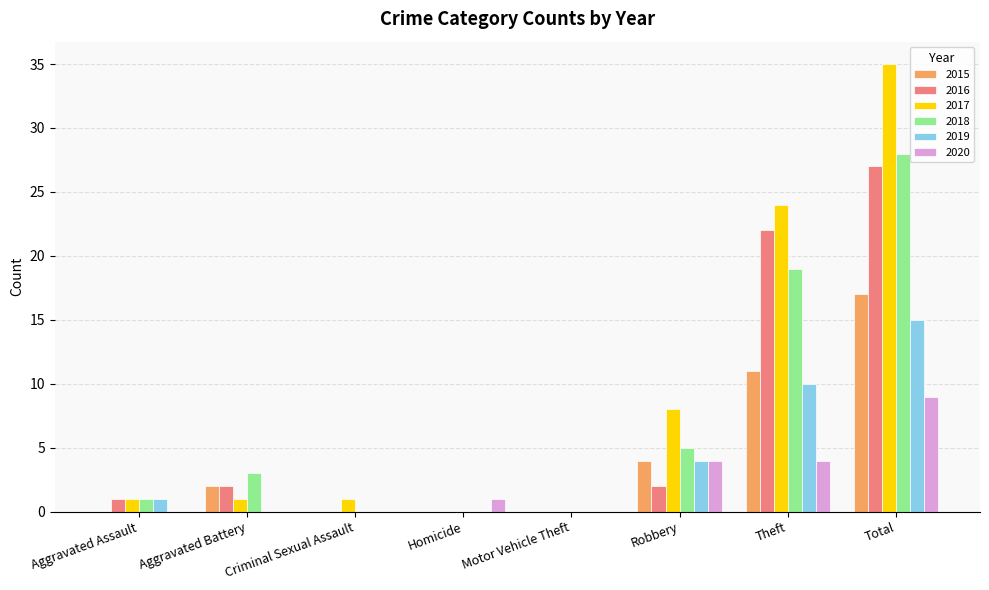

Which series changed the most between Theft and Total?

2017